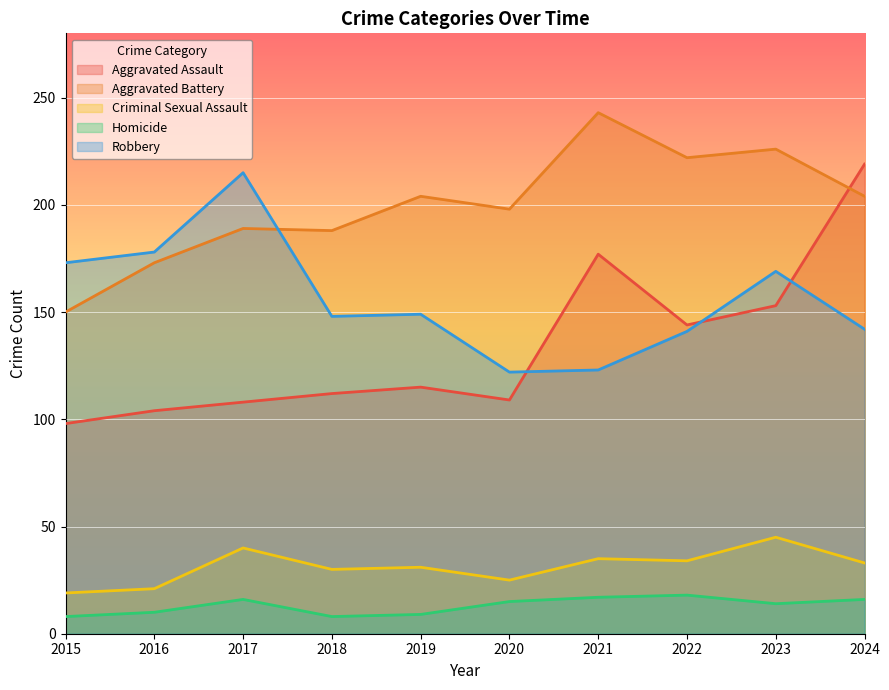

What is the sum of all Homicide values?

131